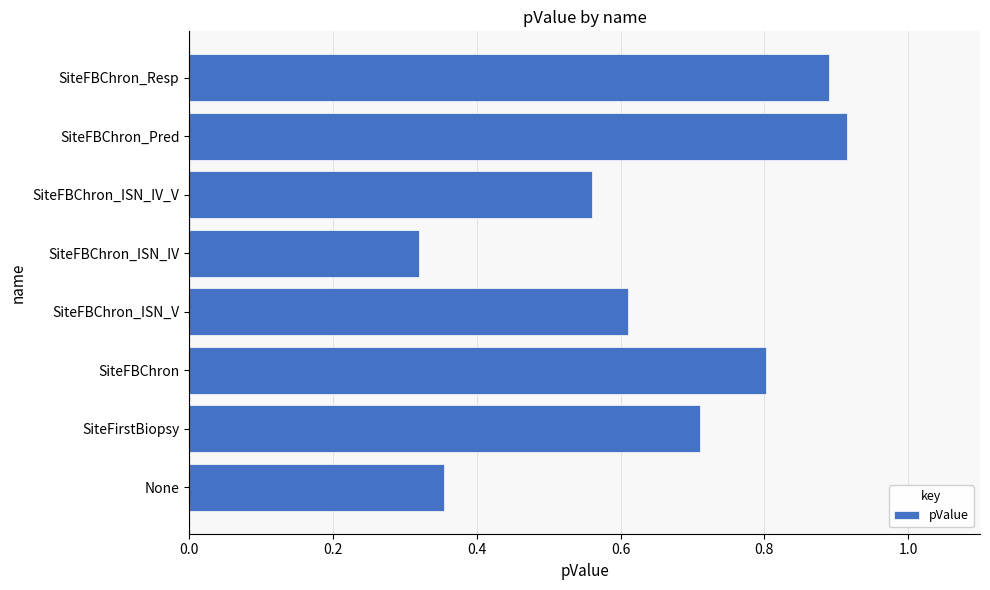

Where is the data nearest to the value 0?

SiteFBChron_ISN_IV